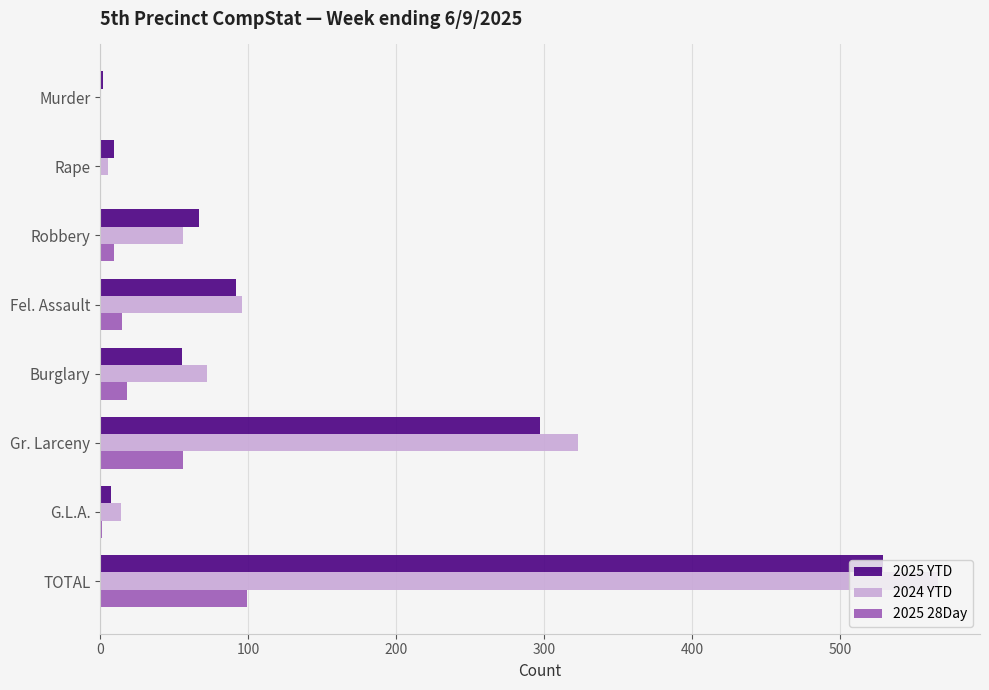

Where is 2025 YTD nearest to the value 265?

Gr. Larceny